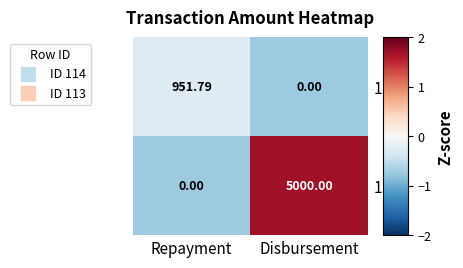

Is the value of 113 at Repayment greater than the value of 114 at Repayment?

No